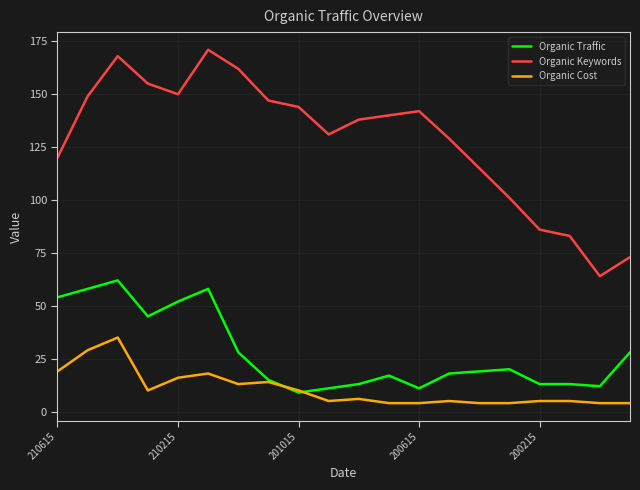

List the series in order of their peak value, highest first.

Organic Keywords, Organic Traffic, Organic Cost